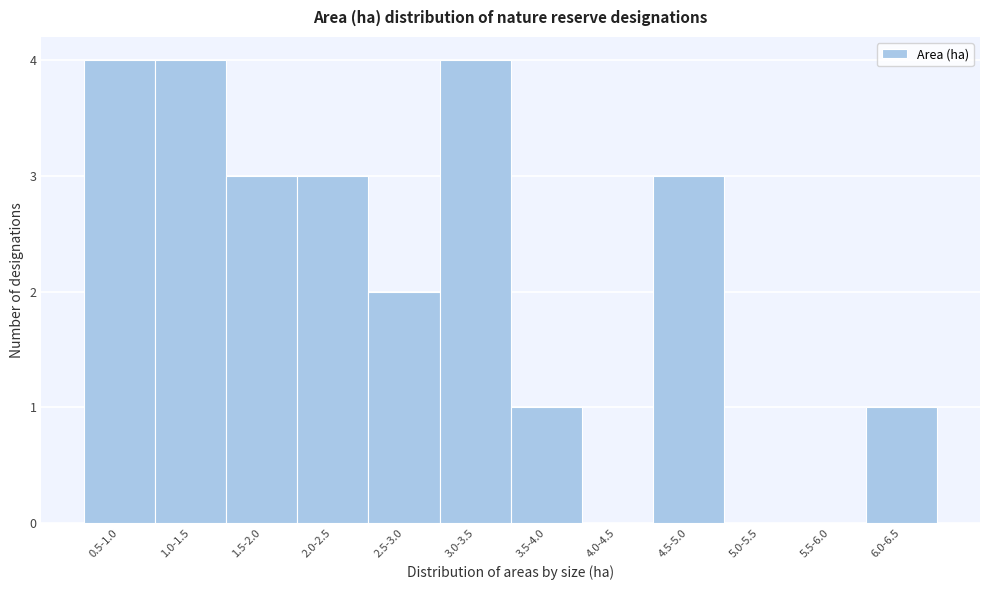

Reading left to right, list all the values displayed in this chart.

0.5-1.0=4	1.0-1.5=4	1.5-2.0=3	2.0-2.5=3	2.5-3.0=2	3.0-3.5=4	3.5-4.0=1	4.0-4.5=0	4.5-5.0=3	5.0-5.5=0	5.5-6.0=0	6.0-6.5=1